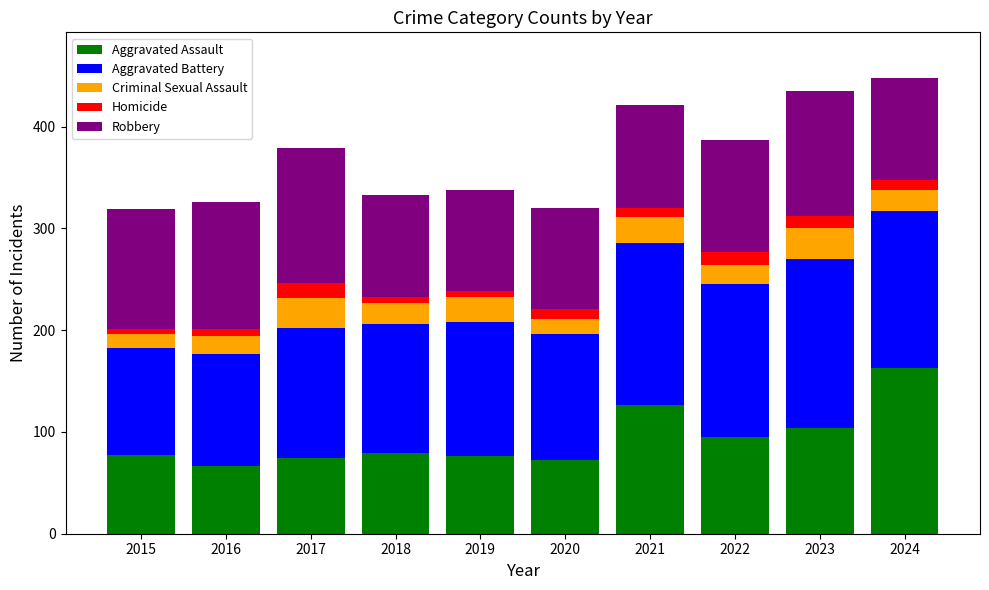

What is the lowest value of the Aggravated Assault series?

67